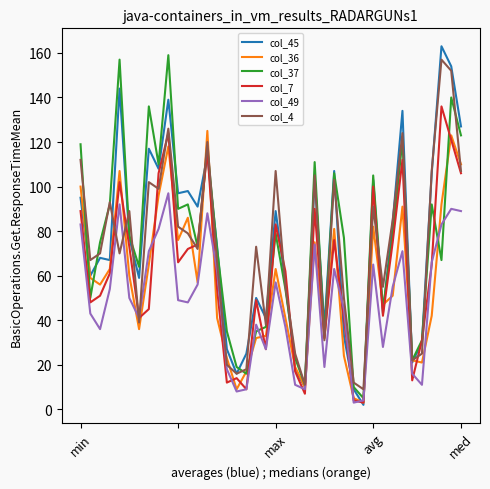

What is the greatest value displayed?

163